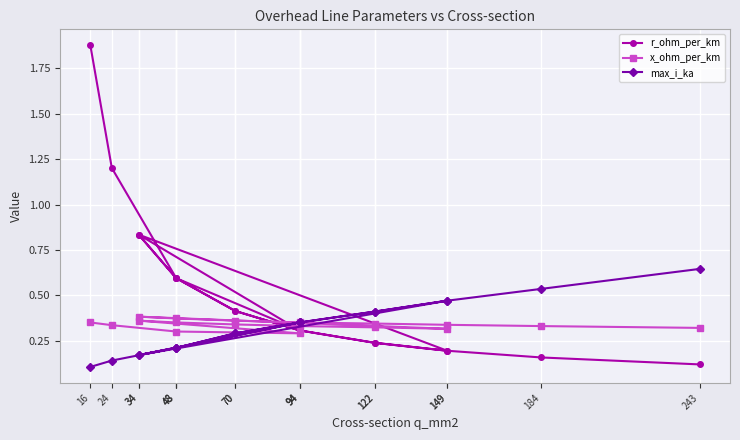

At which category is the sum across all series the highest?

16